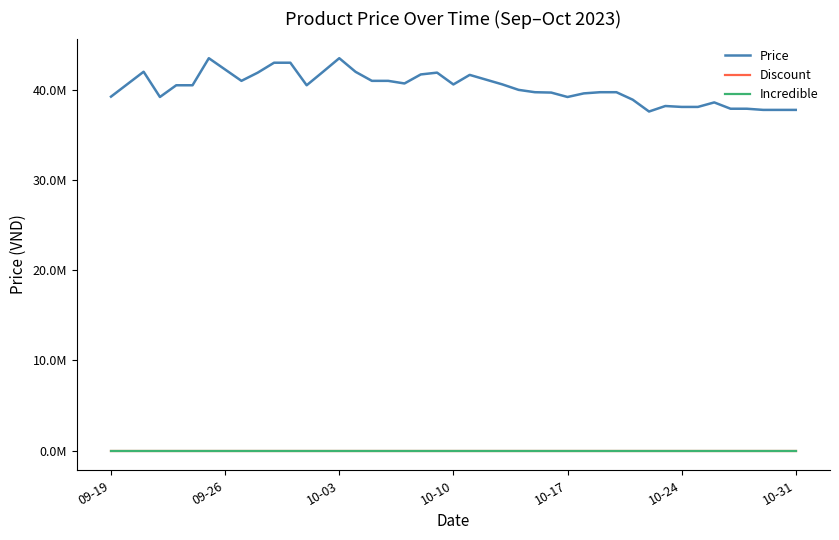

At how many categories does at least one series exceed 41489042?

11